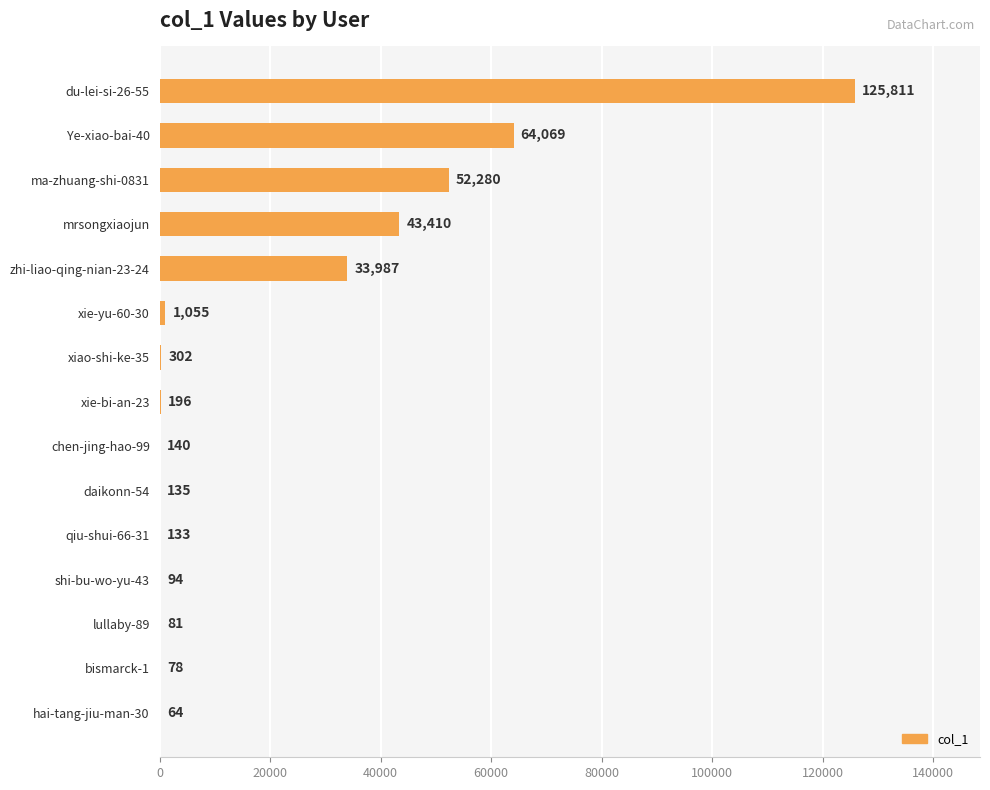

What is the change in value from chen-jing-hao-99 to hai-tang-jiu-man-30?

-76